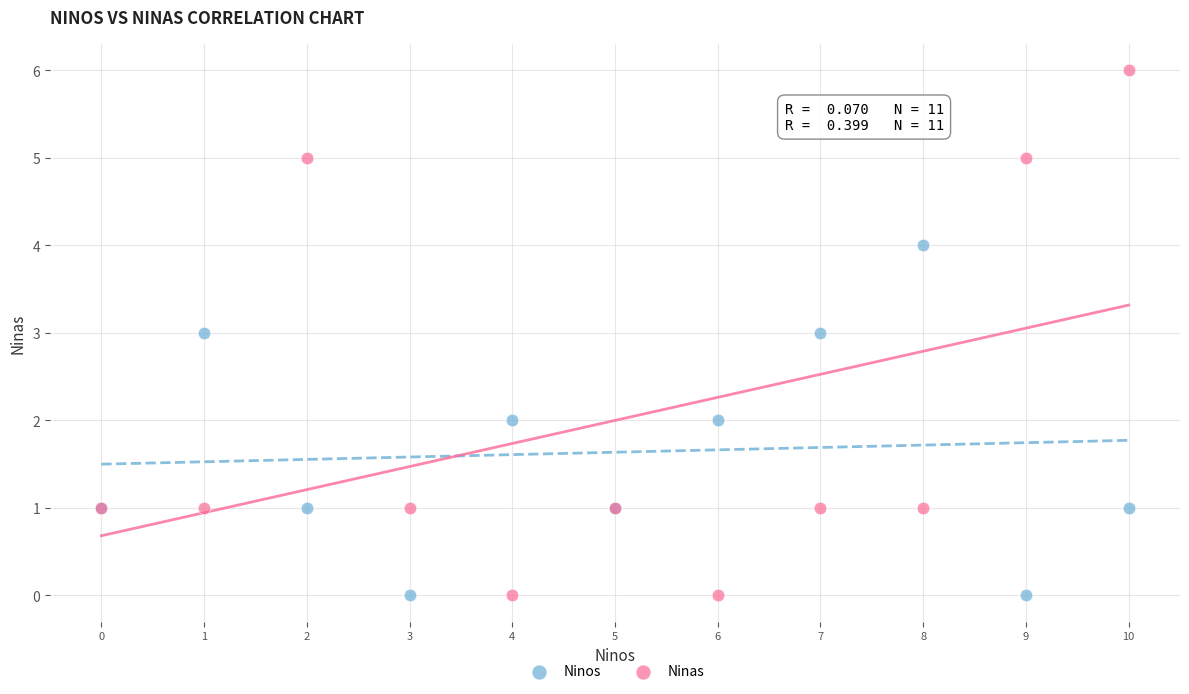

Which series reaches the maximum Y coordinate?

Ninas